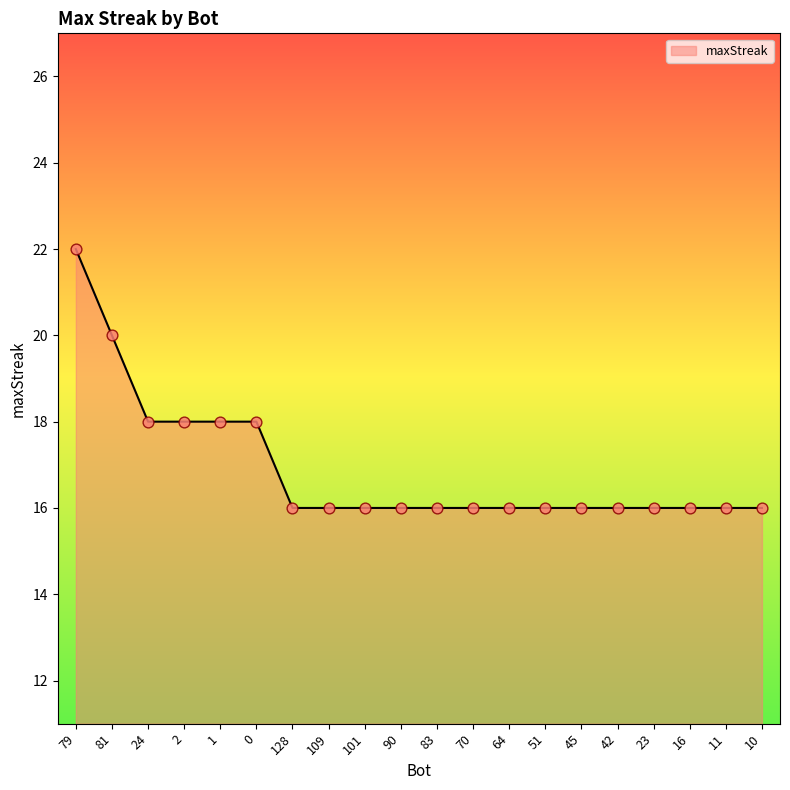

What is the change in value from 0 to 83?

-2